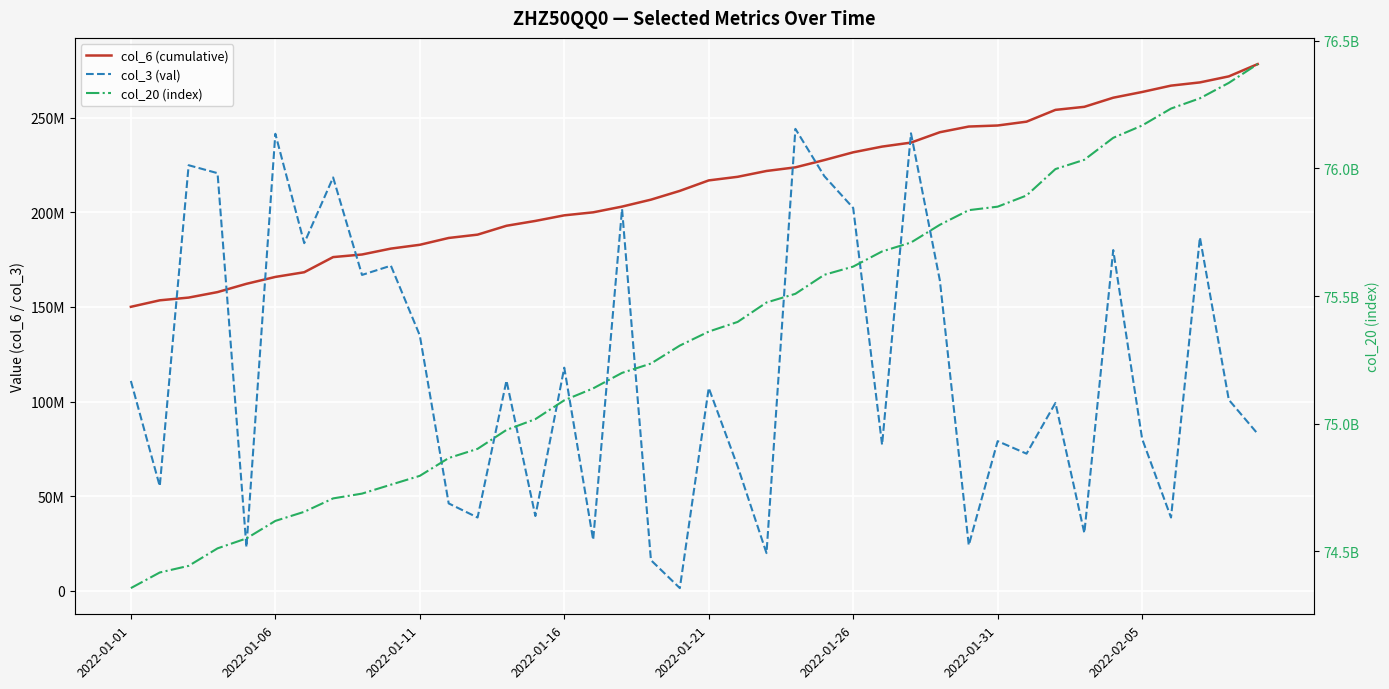

True or false: col_3 (val) has more than 2 points higher than both neighbors.

True